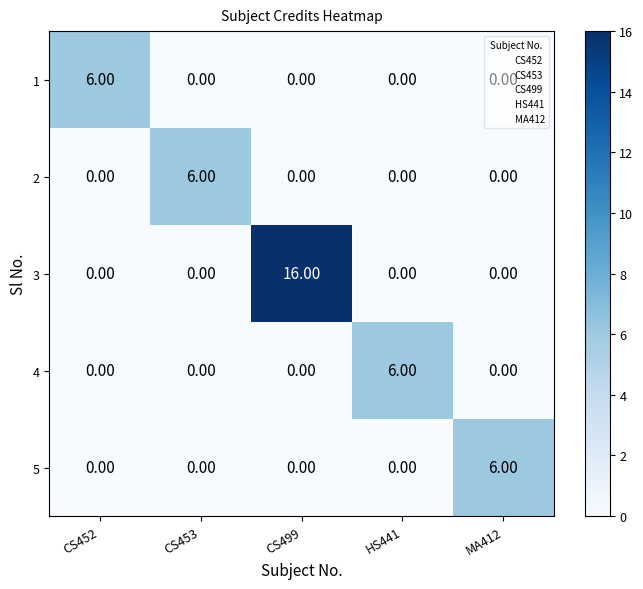

Which series has the largest total across all categories?

3